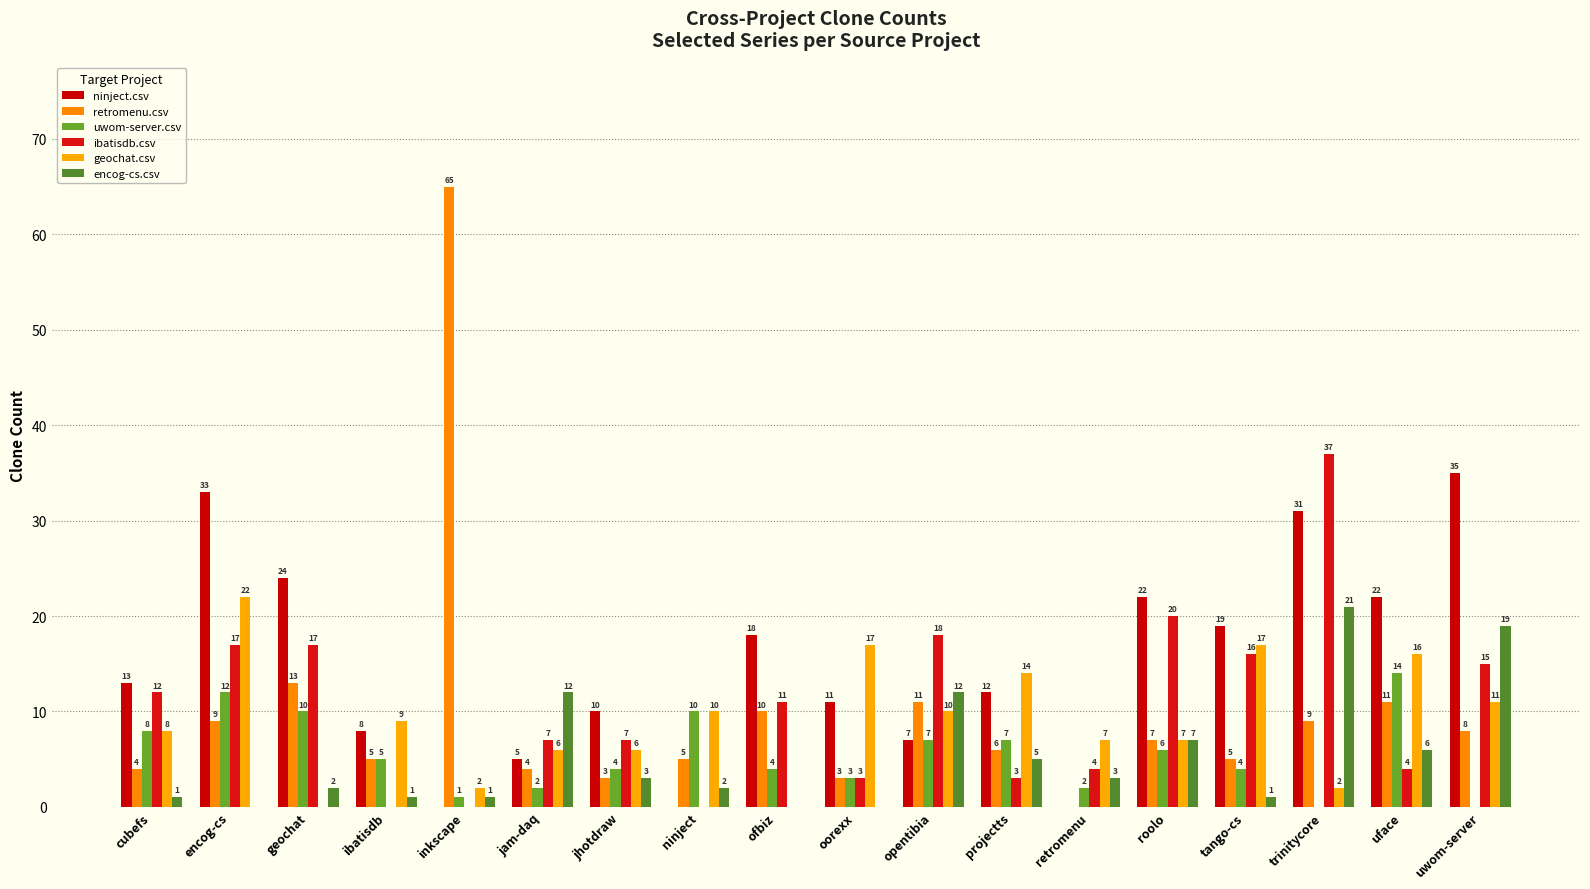

Reading left to right, list all the values displayed in this chart.

ninject.csv: cubefs=13	encog-cs=33	geochat=24	ibatisdb=8	inkscape=0	jam-daq=5	jhotdraw=10	ninject=0	ofbiz=18	oorexx=11	opentibia=7	projectts=12	retromenu=0	roolo=22	tango-cs=19	trinitycore=31	uface=22	uwom-server=35
retromenu.csv: cubefs=4	encog-cs=9	geochat=13	ibatisdb=5	inkscape=65	jam-daq=4	jhotdraw=3	ninject=5	ofbiz=10	oorexx=3	opentibia=11	projectts=6	retromenu=0	roolo=7	tango-cs=5	trinitycore=9	uface=11	uwom-server=8
uwom-server.csv: cubefs=8	encog-cs=12	geochat=10	ibatisdb=5	inkscape=1	jam-daq=2	jhotdraw=4	ninject=10	ofbiz=4	oorexx=3	opentibia=7	projectts=7	retromenu=2	roolo=6	tango-cs=4	trinitycore=0	uface=14	uwom-server=0
ibatisdb.csv: cubefs=12	encog-cs=17	geochat=17	ibatisdb=0	inkscape=0	jam-daq=7	jhotdraw=7	ninject=0	ofbiz=11	oorexx=3	opentibia=18	projectts=3	retromenu=4	roolo=20	tango-cs=16	trinitycore=37	uface=4	uwom-server=15
geochat.csv: cubefs=8	encog-cs=22	geochat=0	ibatisdb=9	inkscape=2	jam-daq=6	jhotdraw=6	ninject=10	ofbiz=0	oorexx=17	opentibia=10	projectts=14	retromenu=7	roolo=7	tango-cs=17	trinitycore=2	uface=16	uwom-server=11
encog-cs.csv: cubefs=1	encog-cs=0	geochat=2	ibatisdb=1	inkscape=1	jam-daq=12	jhotdraw=3	ninject=2	ofbiz=0	oorexx=0	opentibia=12	projectts=5	retromenu=3	roolo=7	tango-cs=1	trinitycore=21	uface=6	uwom-server=19